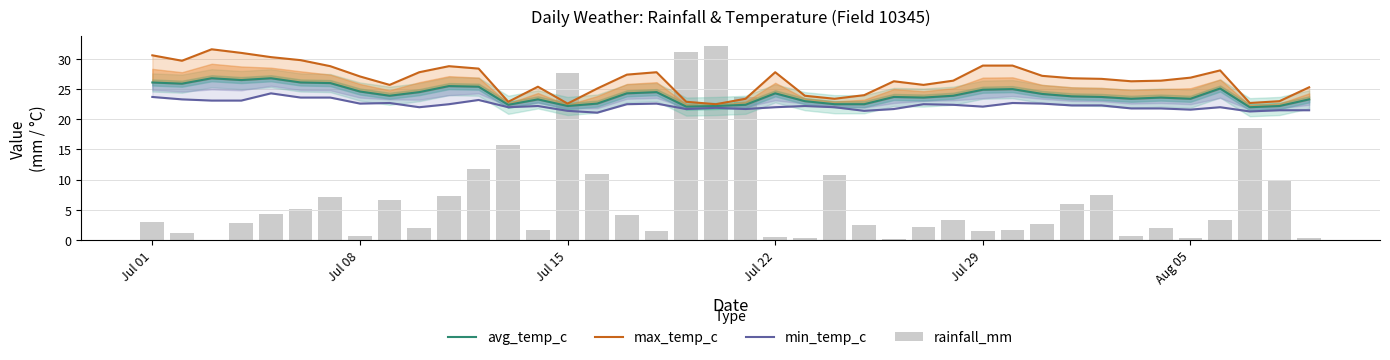

What is the value of the rainfall_mm bar at the 21st from the left?

23.7